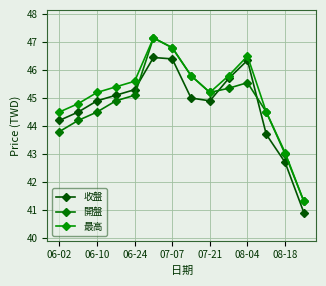

Reading left to right, what are all the values shown in this chart?

收盤: 44.2	44.5	44.9	45.1	45.3	46.5	46.4	45.0	44.9	45.7	46.4	43.7	42.7	40.9
開盤: 43.8	44.2	44.5	44.9	45.1	47.1	46.8	45.8	45.2	45.4	45.5	44.5	43.0	41.3
最高: 44.5	44.8	45.2	45.4	45.6	47.1	46.8	45.8	45.2	45.8	46.5	44.5	43.0	41.3